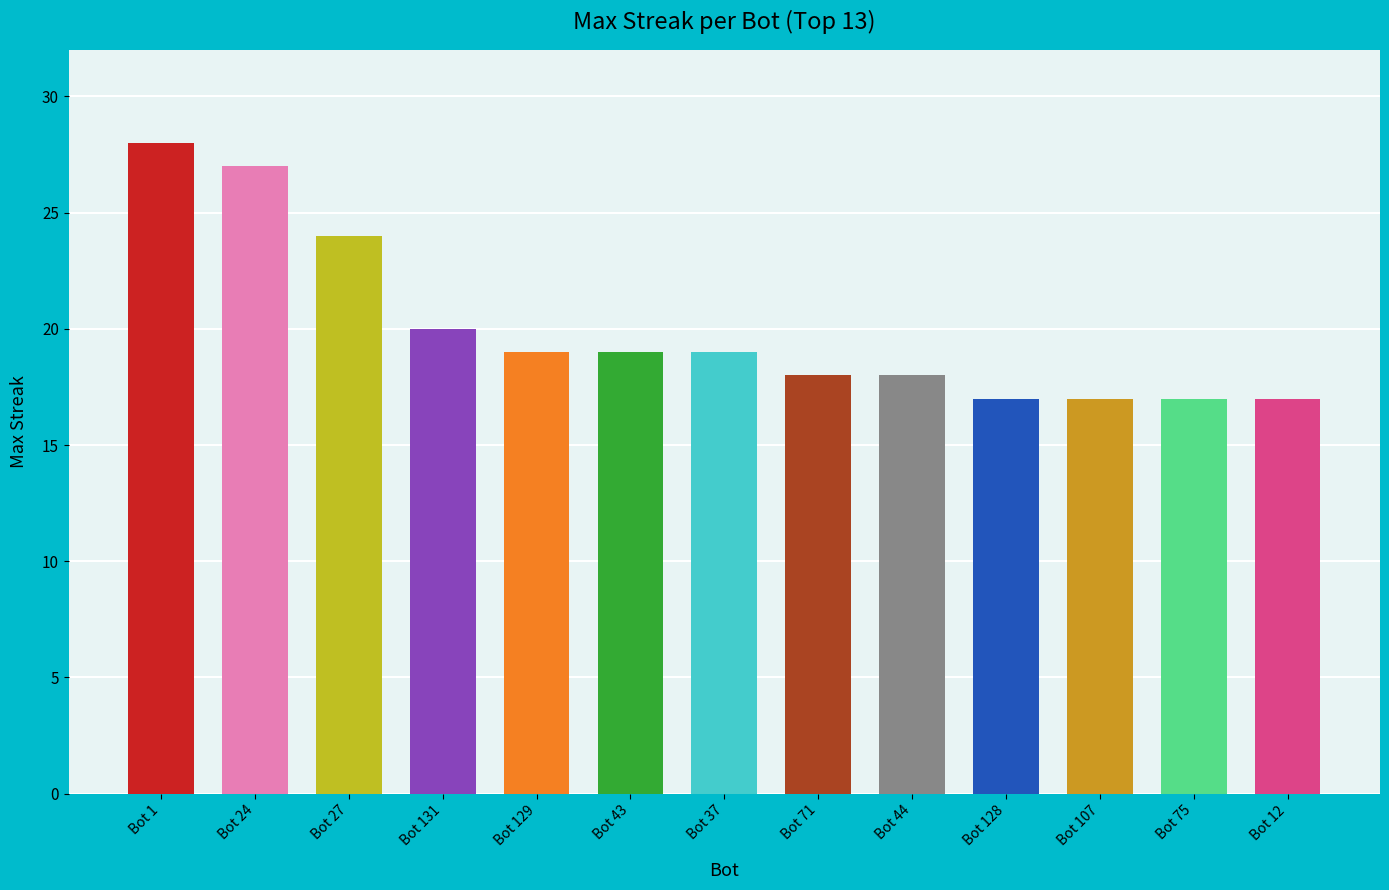

The value at Bot 107 is 17. True or false?

True